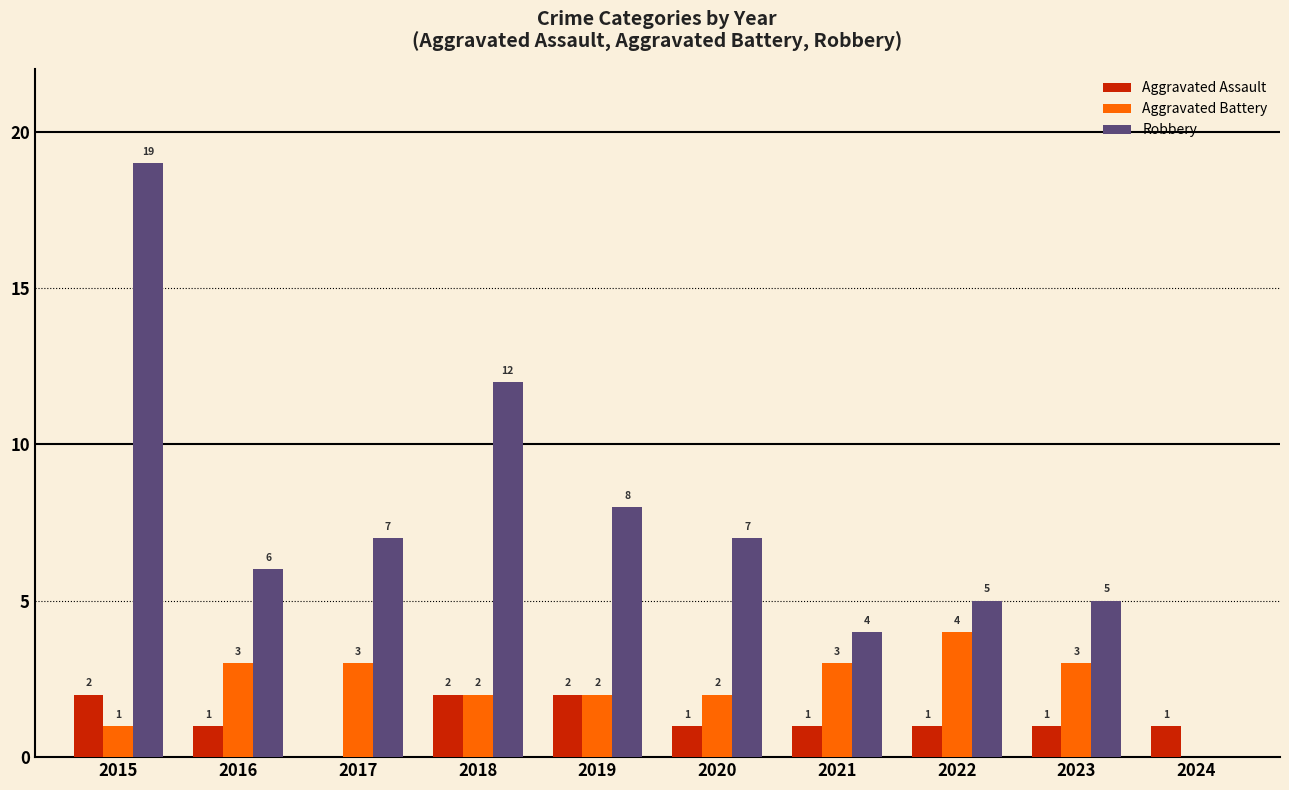

What is the greatest value displayed?

19